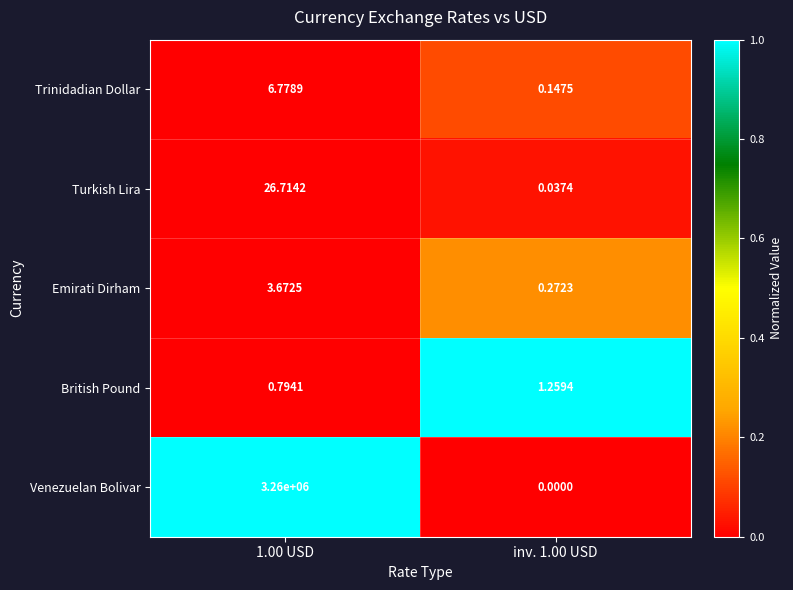

What is the difference between the highest and lowest values at 1.00 USD?

3259999.2